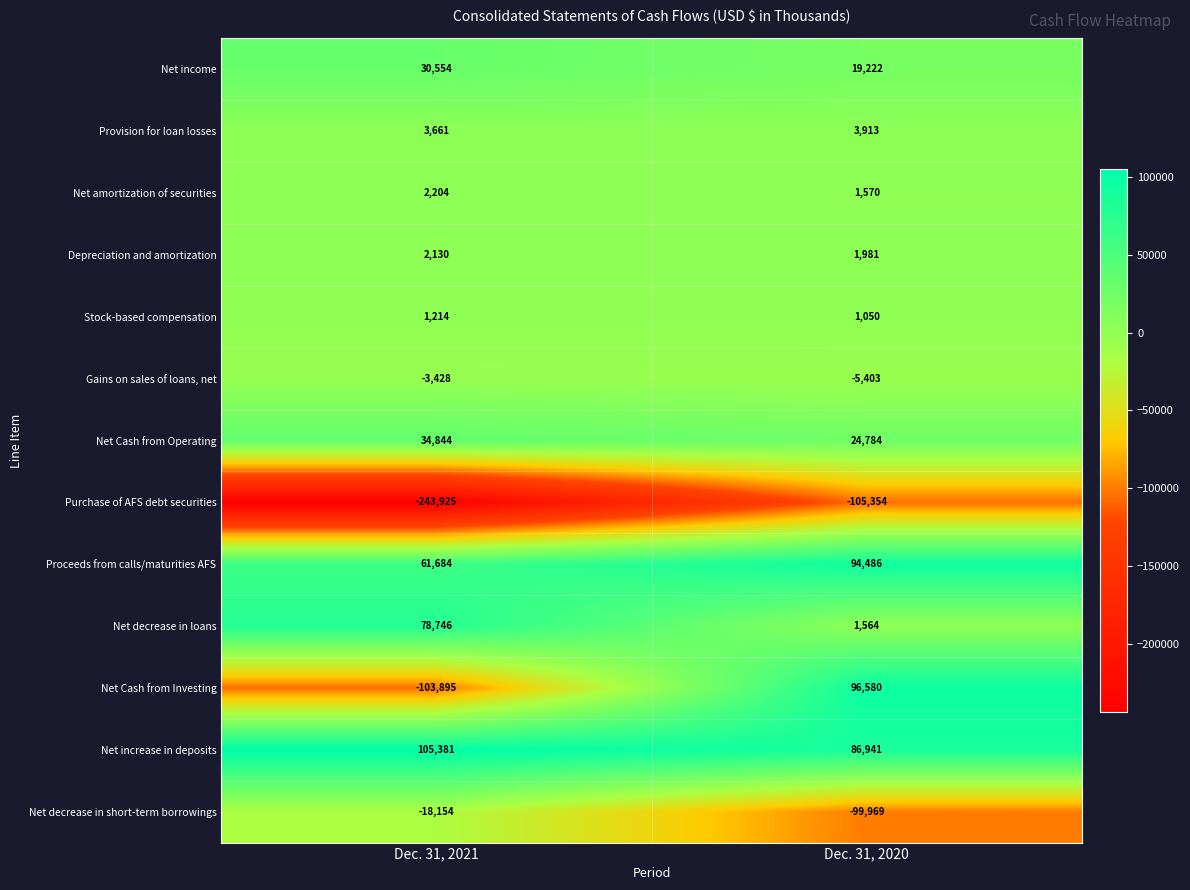

Reading left to right, extract all data points from this chart.

Net income: 30554	19222
Provision for loan losses: 3661	3913
Net amortization of securities: 2204	1570
Depreciation and amortization: 2130	1981
Stock-based compensation: 1214	1050
Gains on sales of loans, net: -3428	-5403
Net Cash from Operating: 34844	24784
Purchase of AFS debt securities: -243925	-105354
Proceeds from calls/maturities AFS: 61684	94486
Net decrease in loans: 78746	1564
Net Cash from Investing: -103895	96580
Net increase in deposits: 105381	86941
Net decrease in short-term borrowings: -18154	-99969